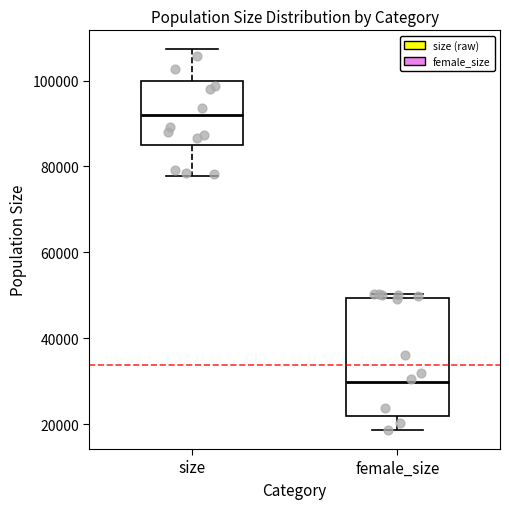

Reading left to right, read every box against the y-axis: the position of its median line, the range the box covers, and the ends of its whiskers. The values are not printed on the chart, so give them approximately, as read against the axis.

size: median 92000, box 84000 to 100000, whiskers 78000 to 108000
female_size: median 30000, box 22000 to 50000, whiskers 18000 to 50000 (just above the box's upper edge)